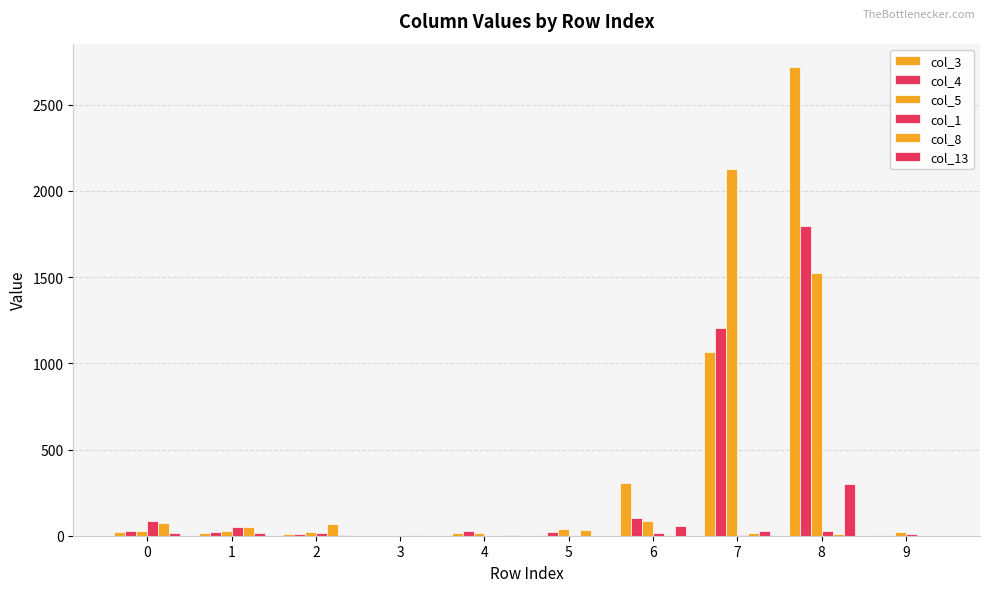

At 1, list the series in order from smallest to largest.

col_13, col_3, col_4, col_5, col_8, col_1